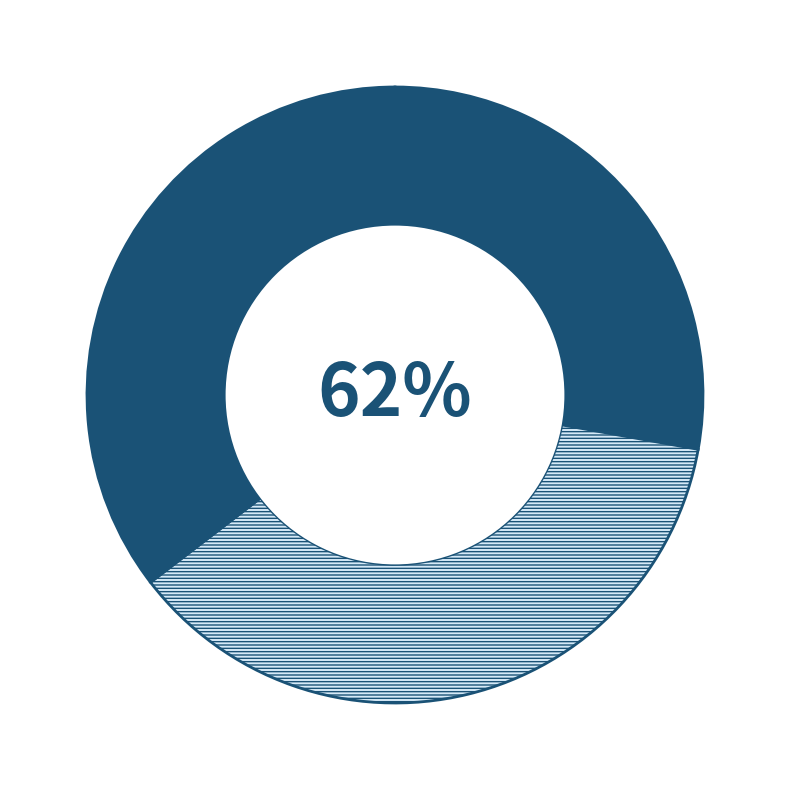

The 2 slice represents 37% of the pie. True or false?

True